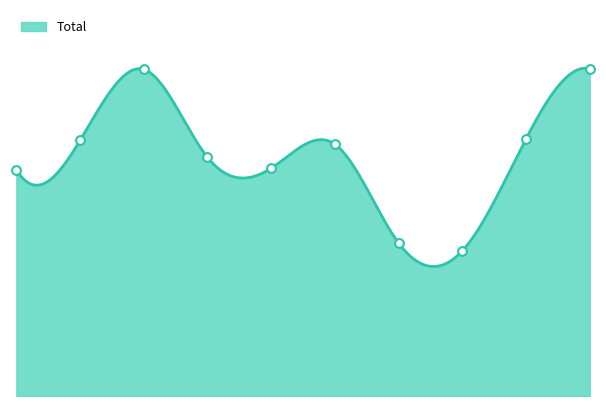

What is the change in value from 2016 to 2018?

-22